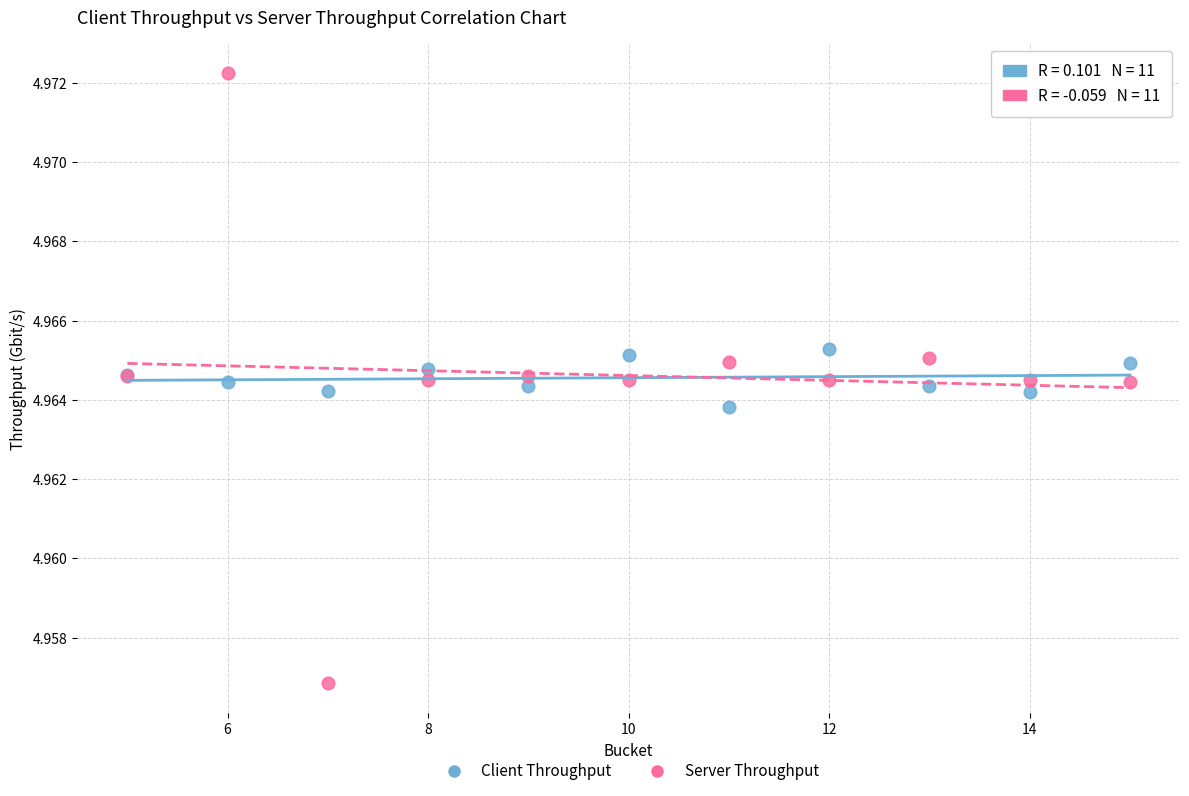

Which series has the widest spread of Y values?

Server Throughput